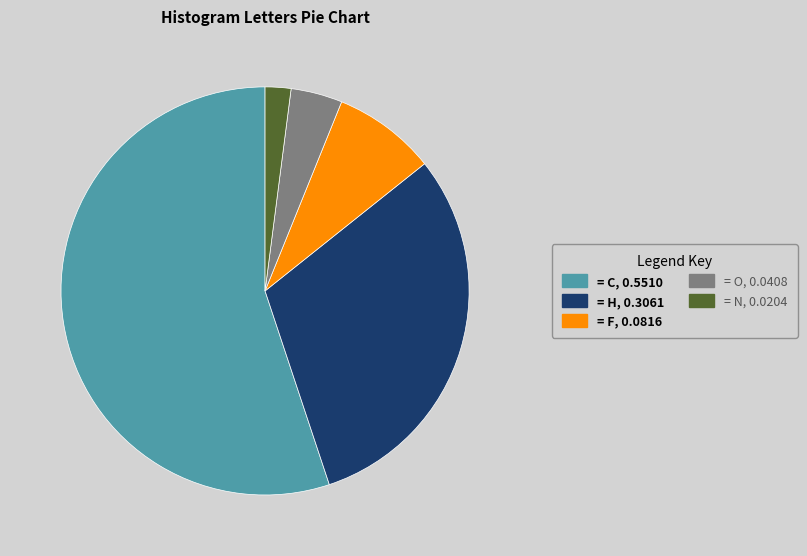

Is there a majority slice in this chart?

Yes